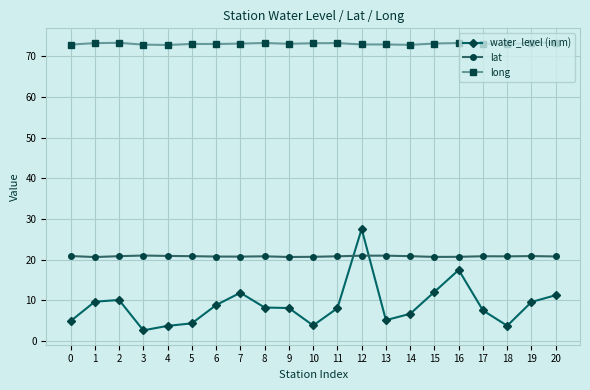

Is it true that lat equals 7.5 at 14?

False